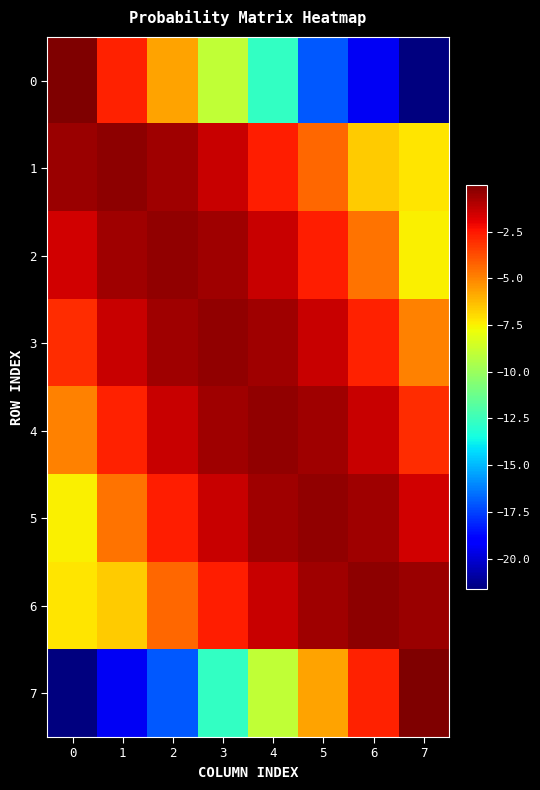

What is the total value across all series at 6?

-38.4